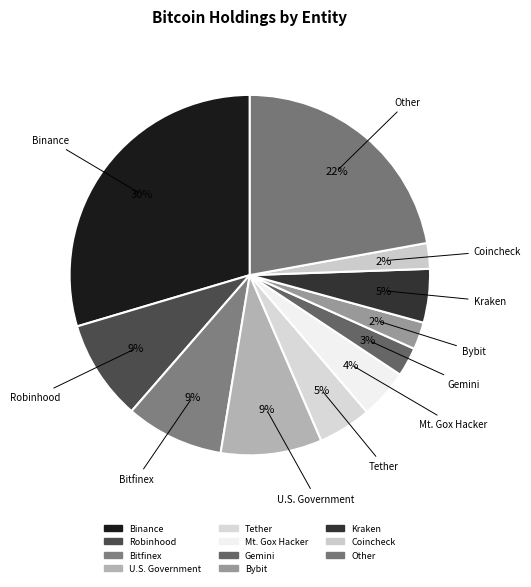

Which category has the biggest portion of the pie?

Binance